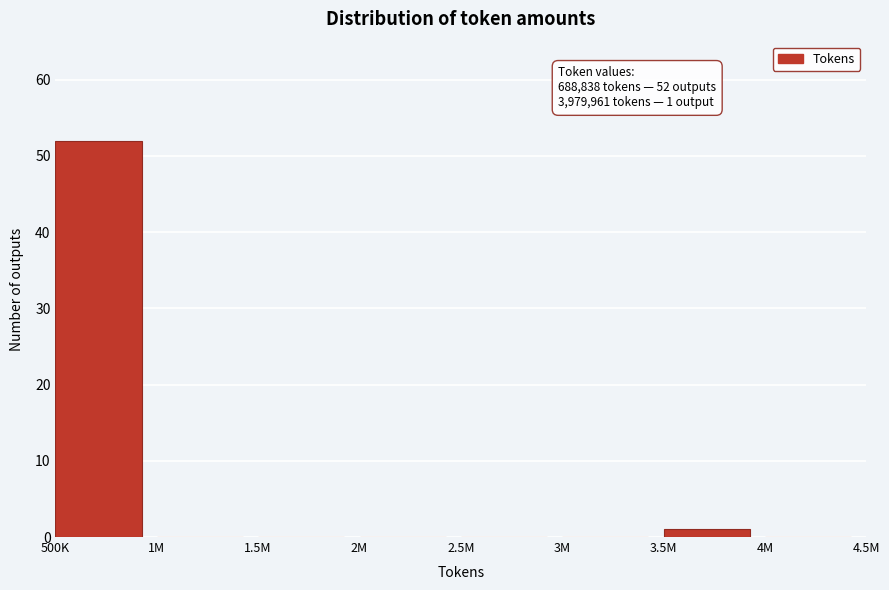

Reading right to left, what are all the values shown in this chart?

4M=0	3.5M=1	3M=0	2.5M=0	2M=0	1.5M=0	1M=0	500K=52